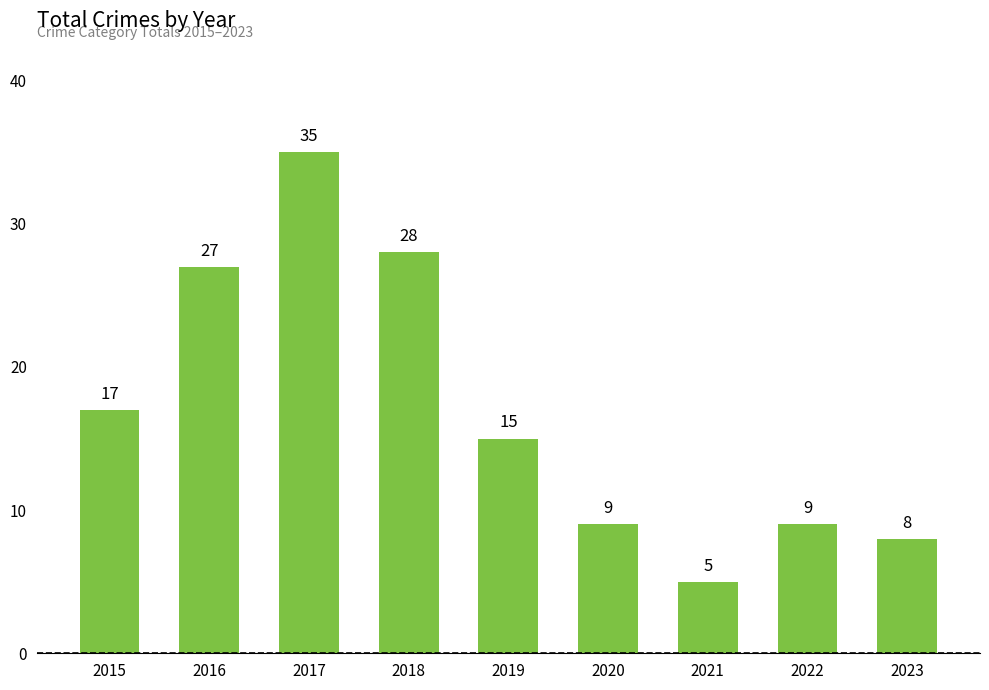

Which label corresponds to the smallest value in the chart?

2021